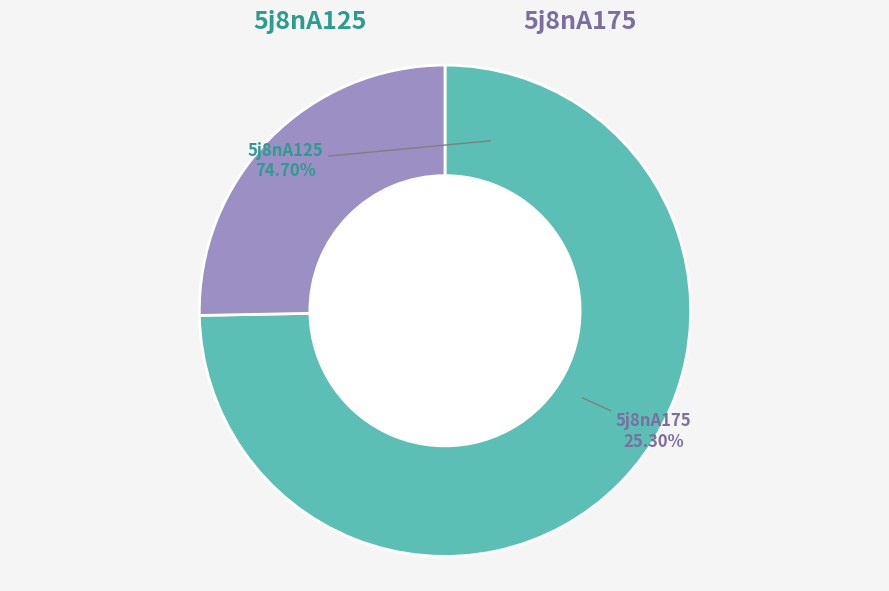

Which has a higher value, 5j8nA175 or 5j8nA125?

5j8nA125